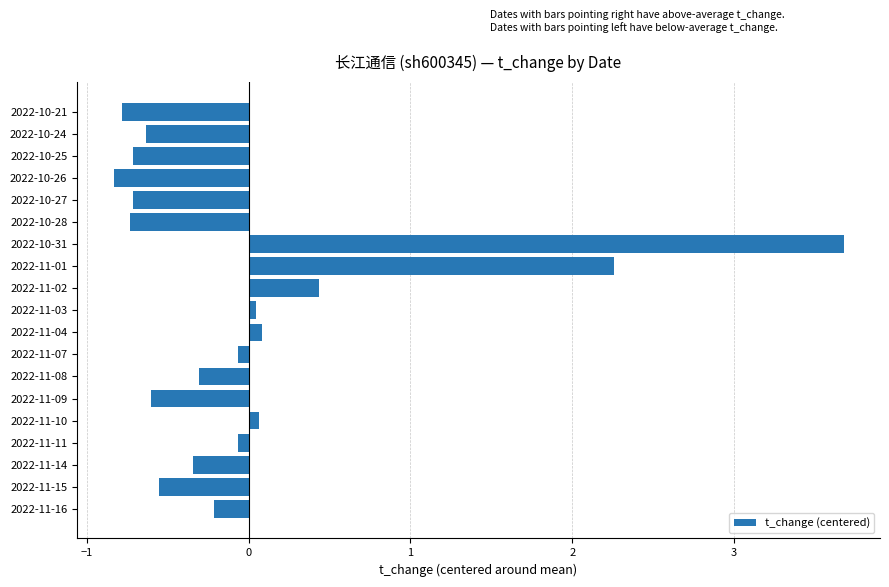

How many values are below zero?

13